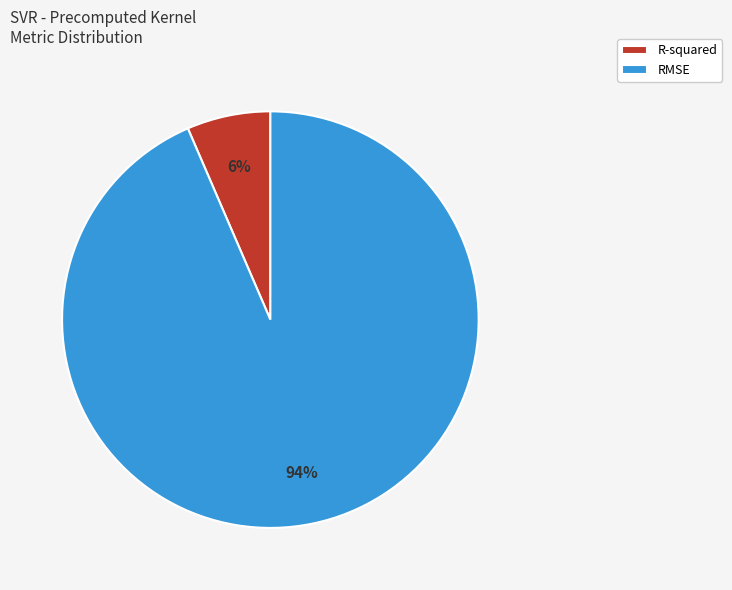

To the nearest percent, what is the average slice percentage?

50%